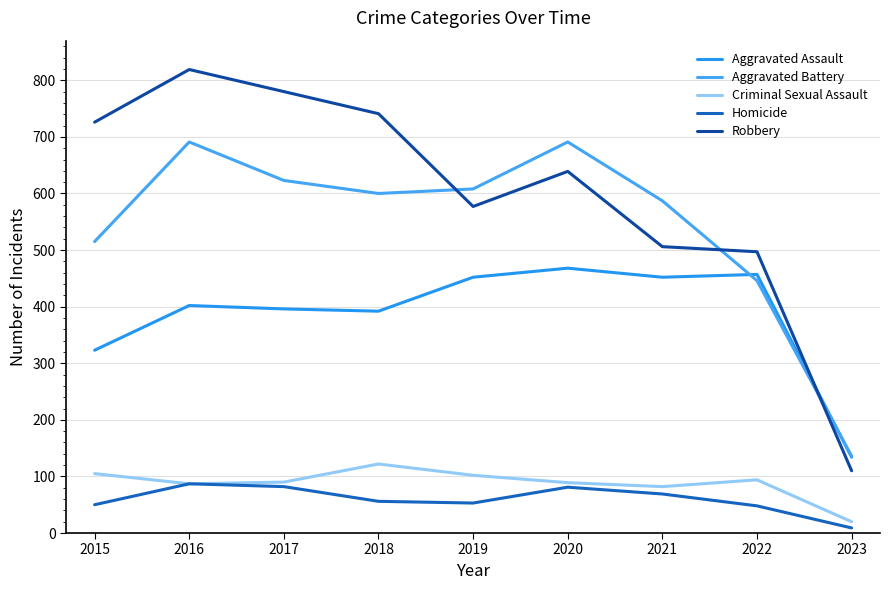

Which category has the lowest value across all series?

2023